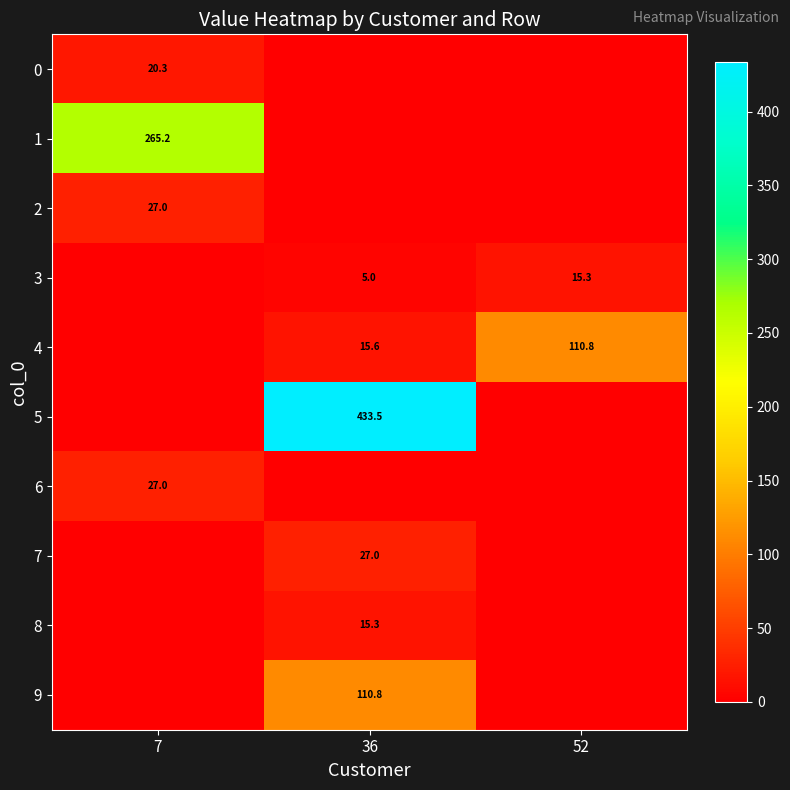

True or false: 1 has a value of 265.2 at 7.

True